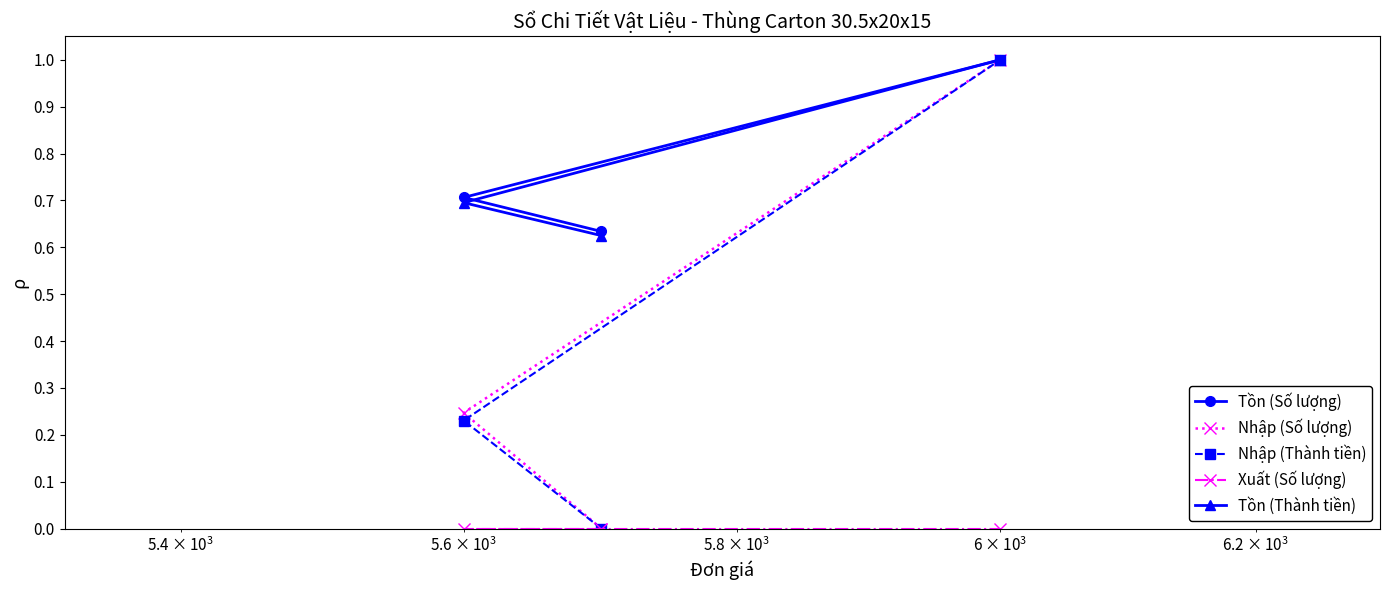

Reading left to right, list all the values displayed in this chart.

Tồn (Số lượng): 0.6	0.7	1.0
Nhập (Số lượng): 0.0	0.2	1.0
Nhập (Thành tiền): 0.0	0.2	1.0
Xuất (Số lượng): 0.0	0.0	0.0
Tồn (Thành tiền): 0.6	0.7	1.0